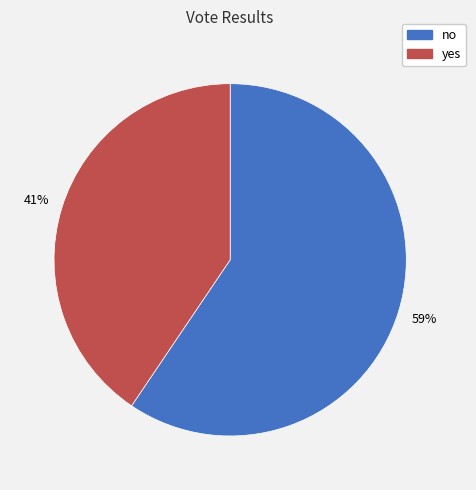

Which category has the biggest portion of the pie?

no